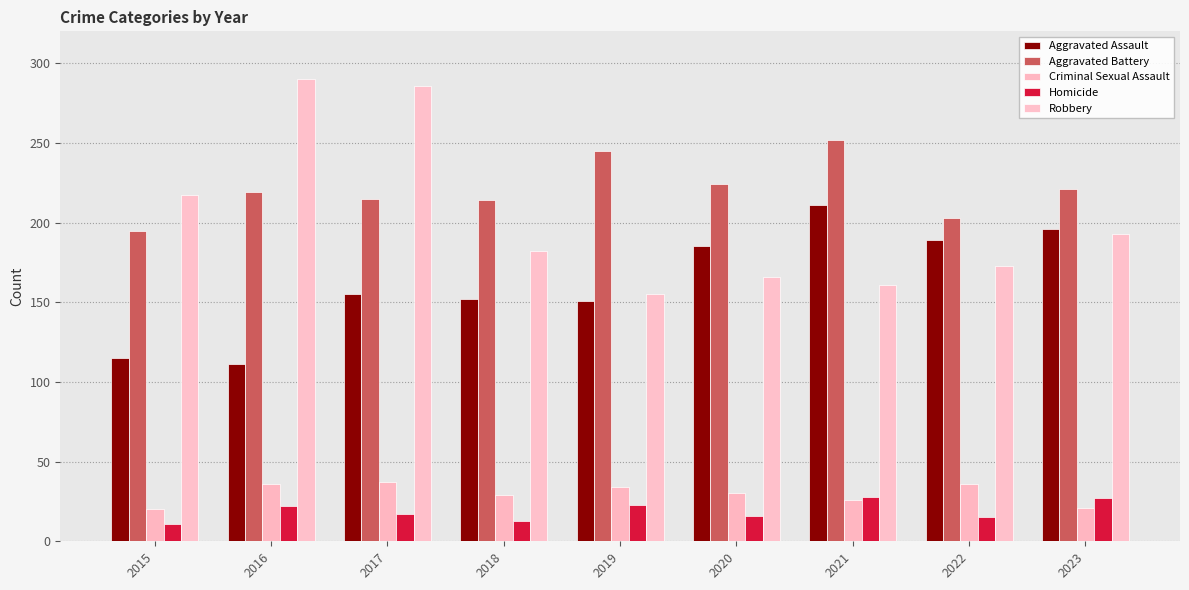

True or false: Aggravated Assault has a value of 196 at 2023.

True